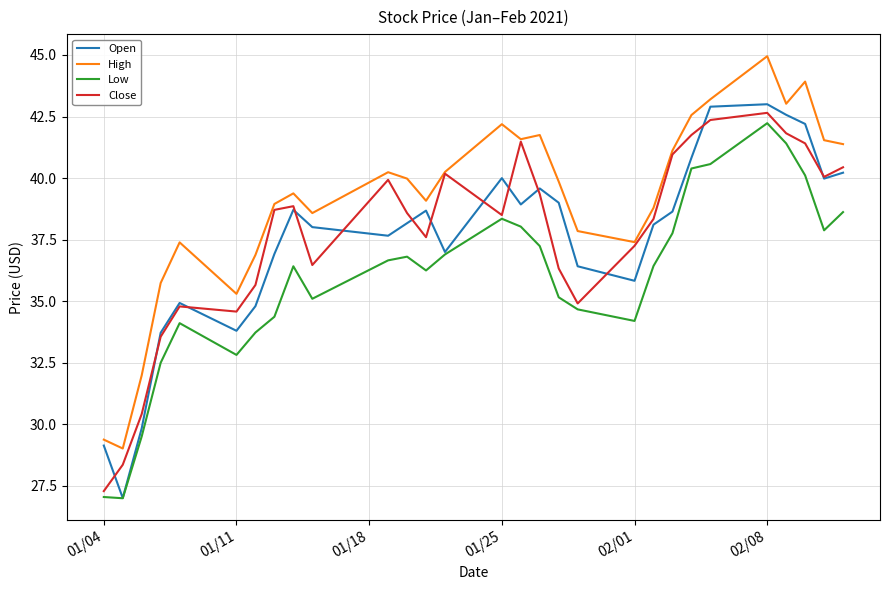

Which series has the largest total across all categories?

High